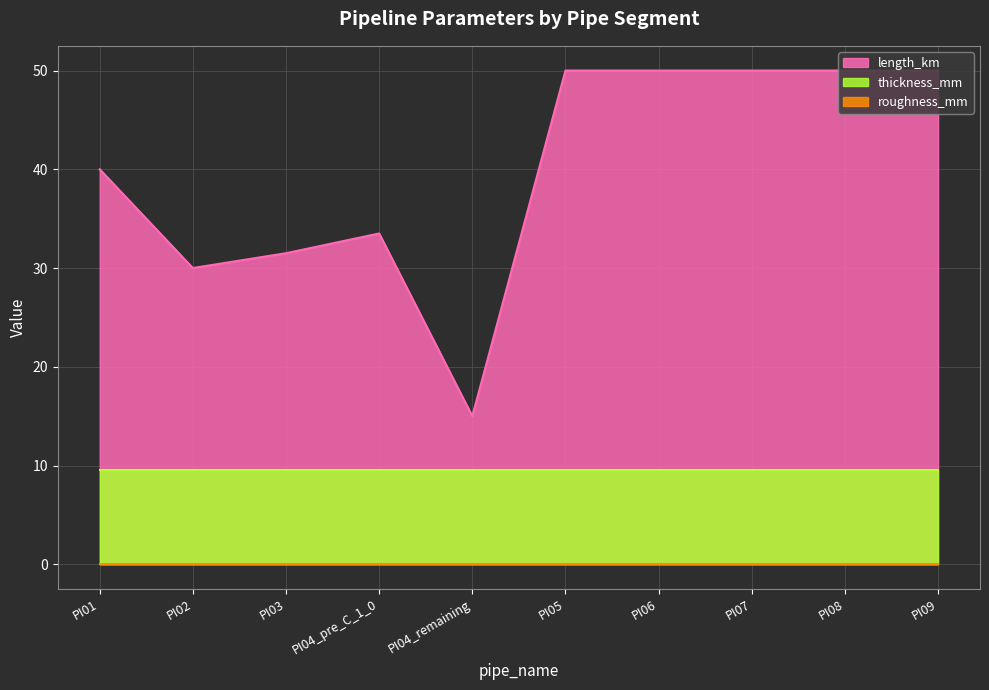

How many series are shown in this chart?

3